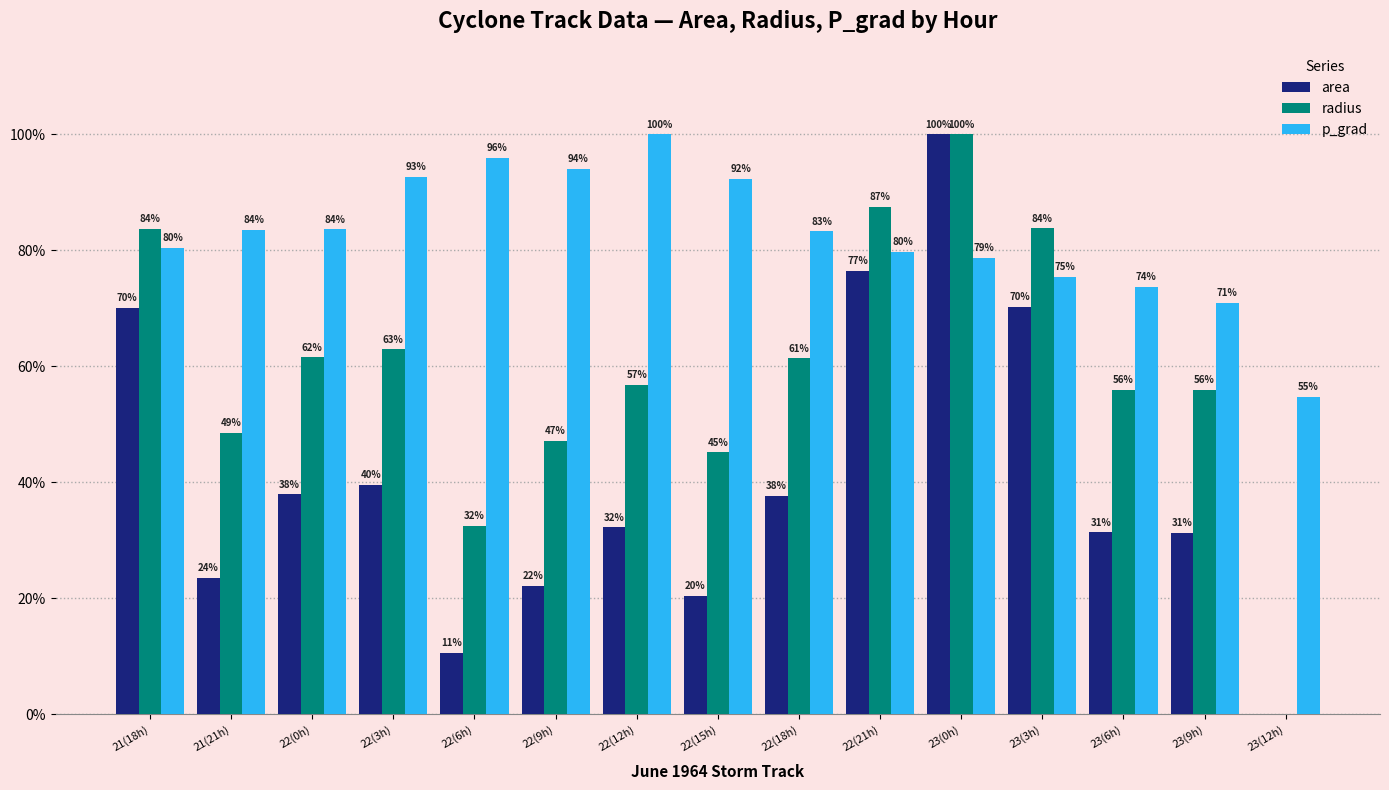

Which series changed the most between 22(6h) and 23(3h)?

area